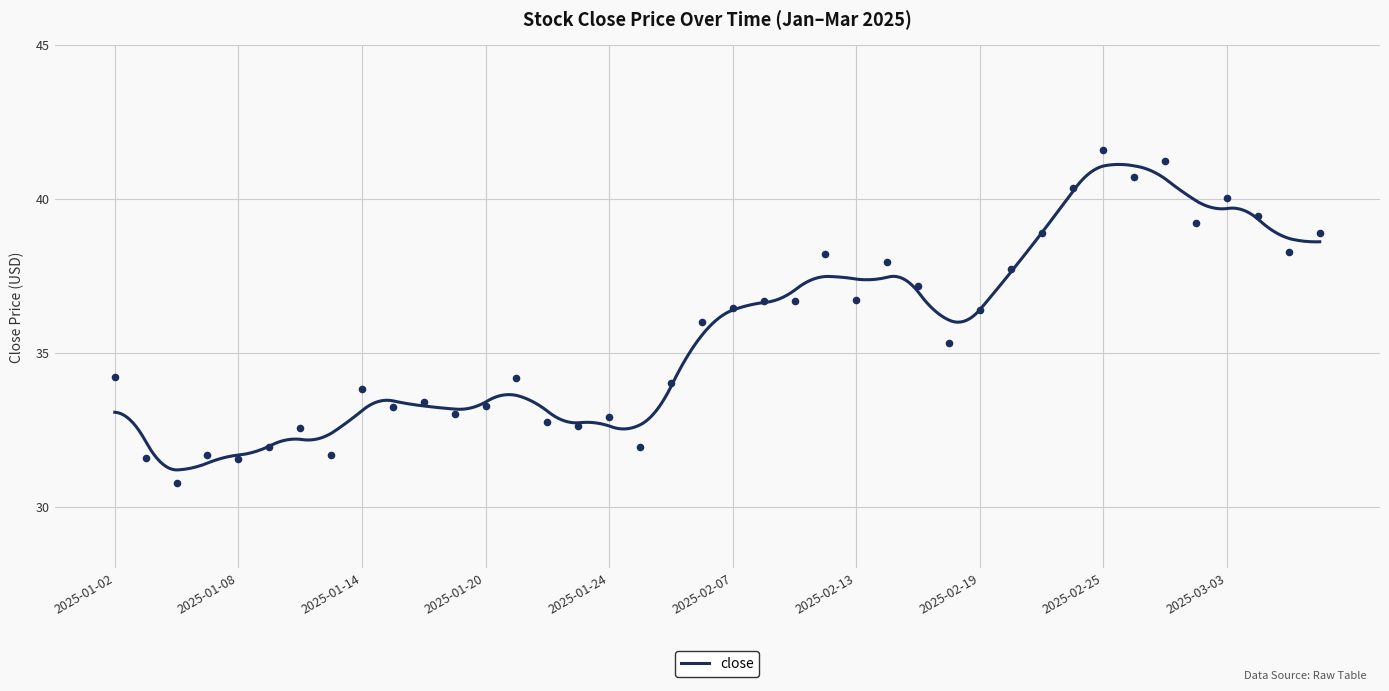

Approximately how many times larger is the value at 2025-01-16 compared to 2025-02-13?

0.9